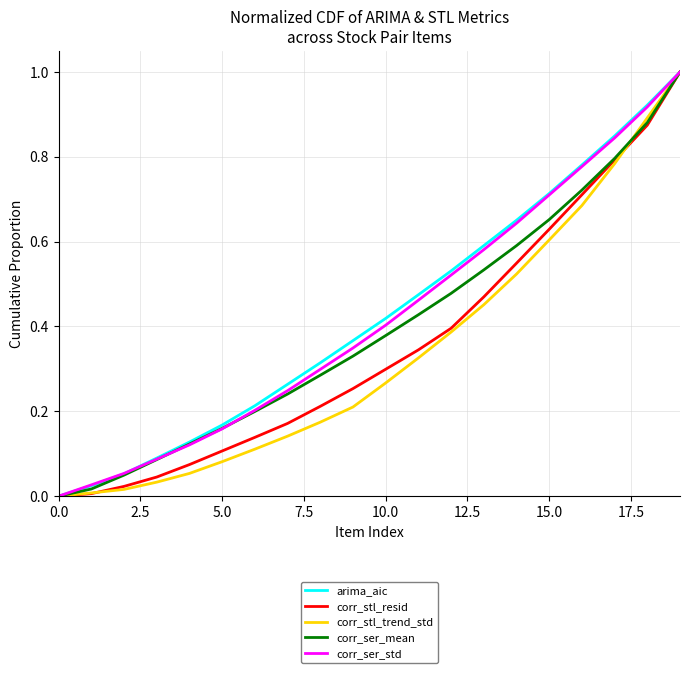

What is the maximum value for corr_stl_trend_std?

1.0